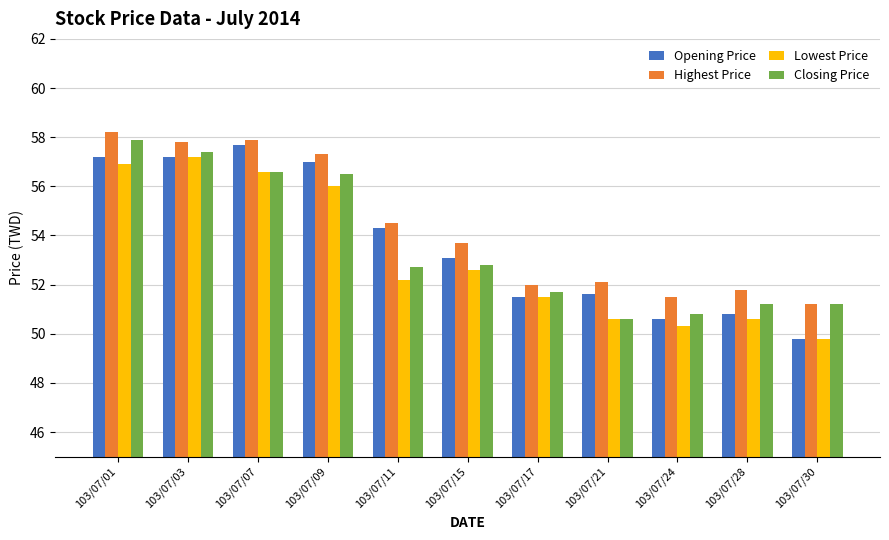

Between 103/07/11 and 103/07/28, which series saw the biggest shift?

Opening Price